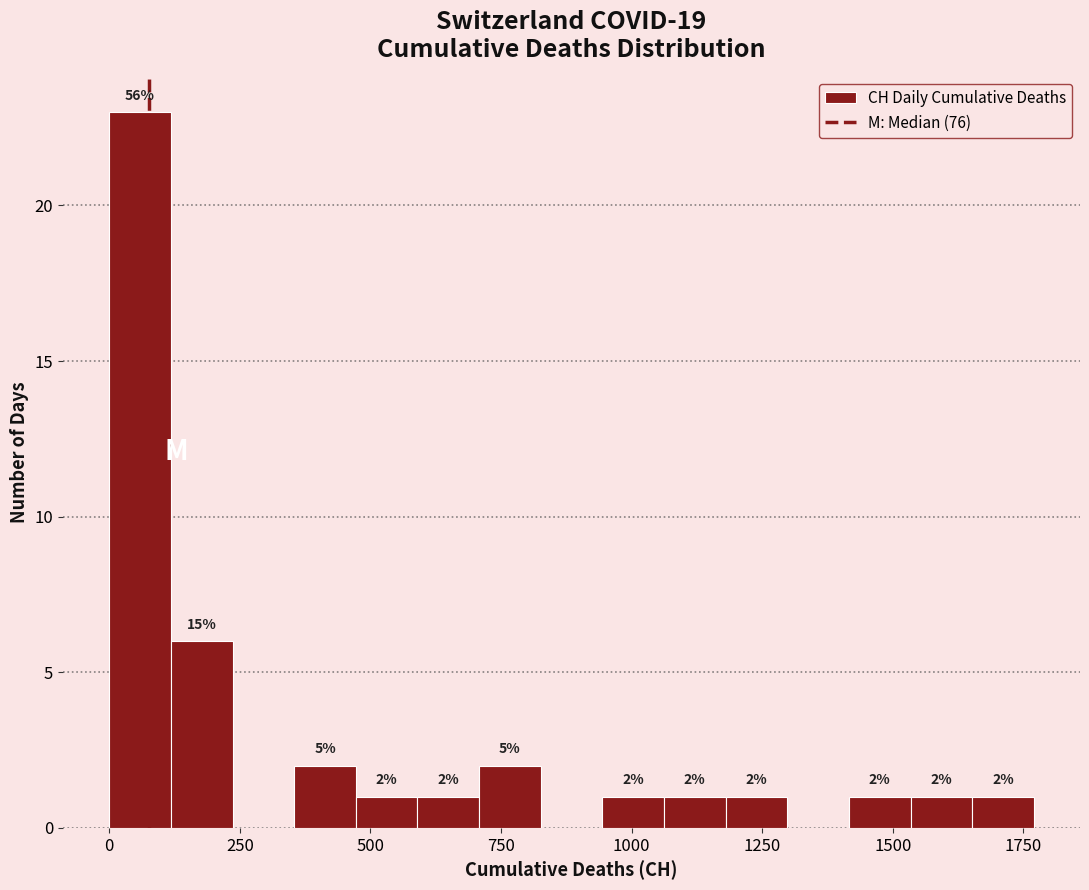

Around what value on the x-axis is the tallest bar? Give the approximate position of its centre, as read against the axis.

50